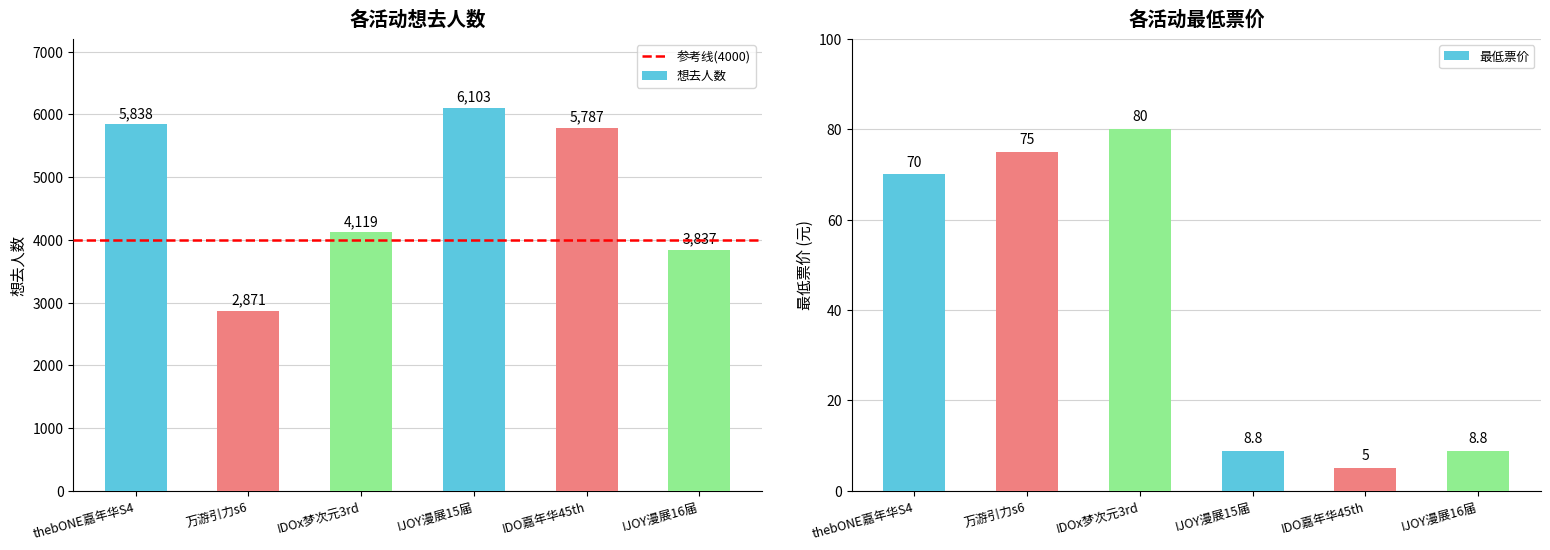

How many data points in 最低票价 are less than 70?

3